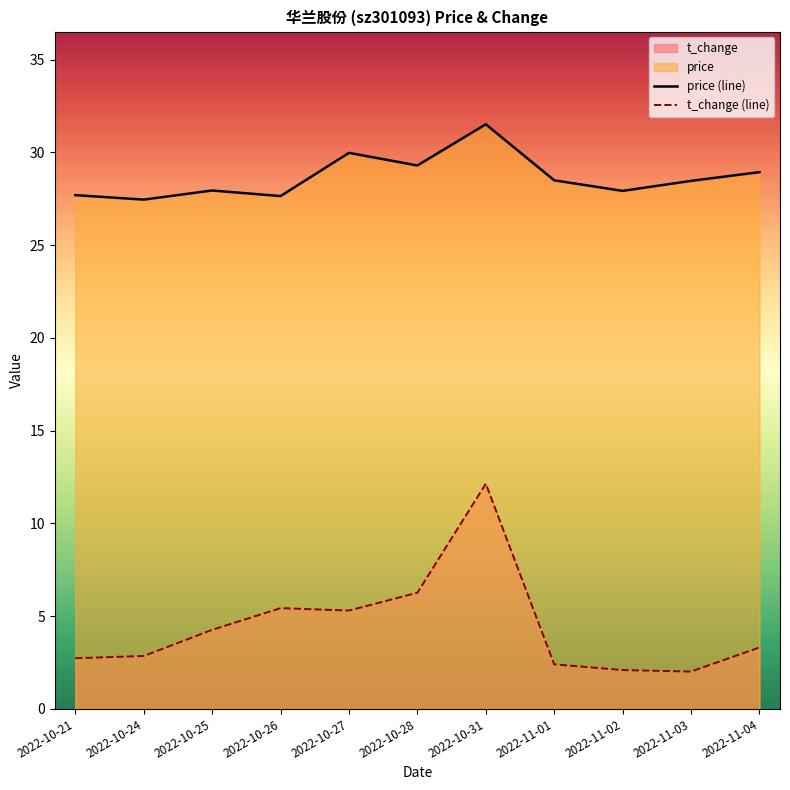

Does the chart display data point markers on the line(s)?

No